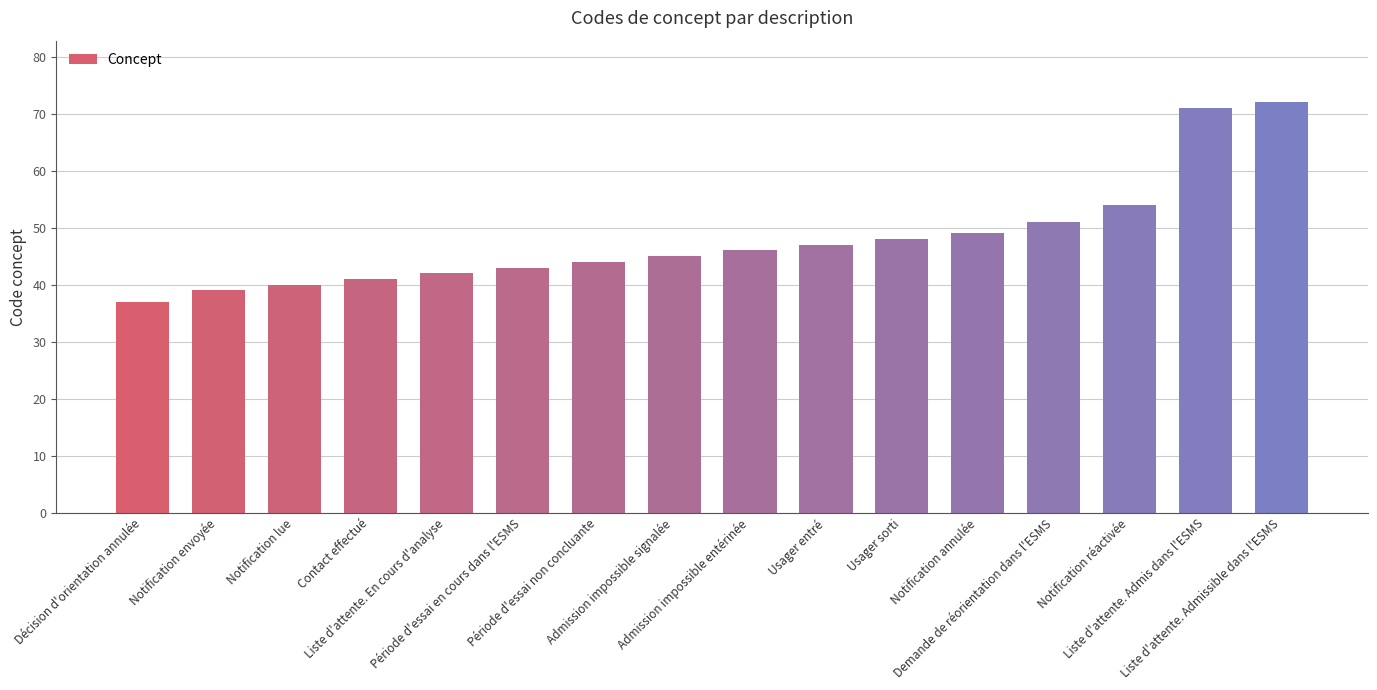

What position from the right is Période d'essai non concluante?

10